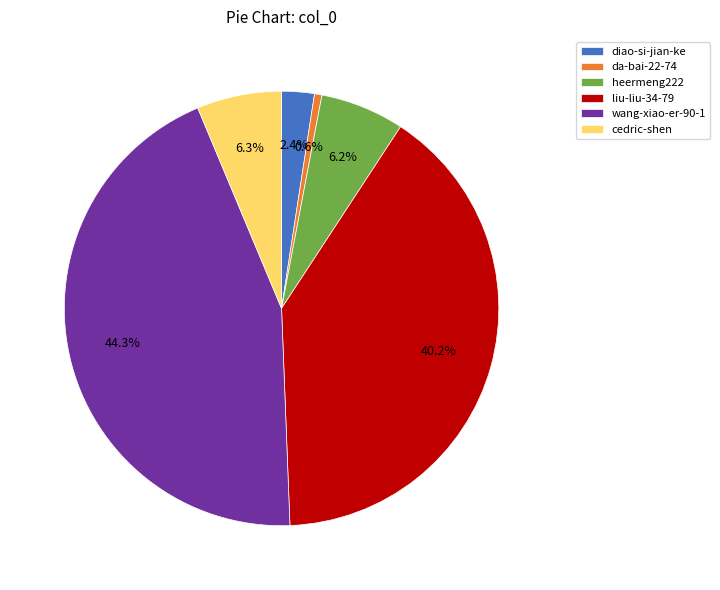

What is the largest slice in the pie chart?

wang-xiao-er-90-1